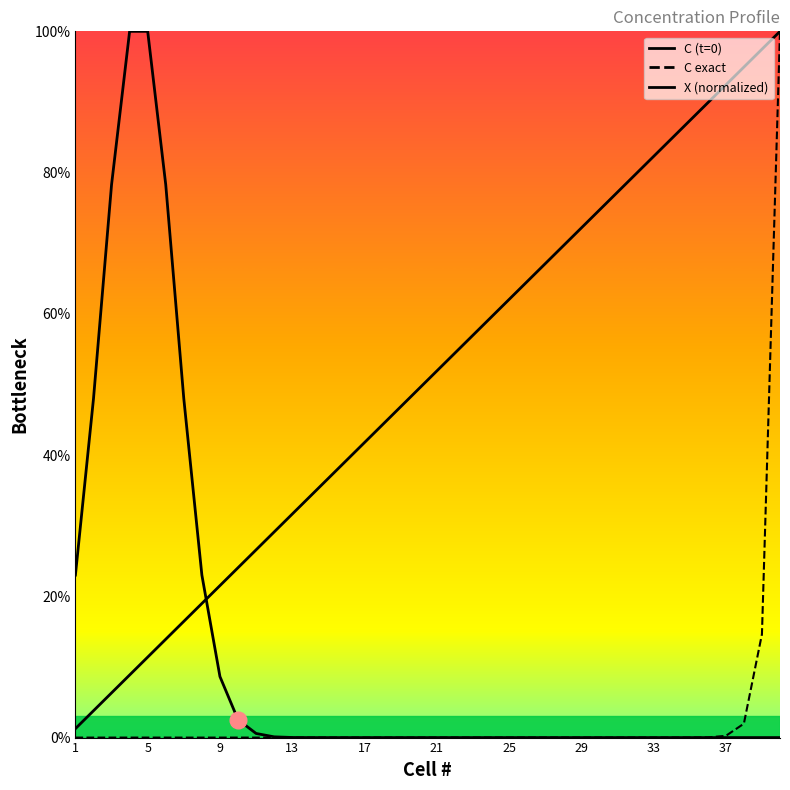

Reading left to right, transcribe all the data shown in this chart.

X: 0.0	0.0	0.1	0.1	0.1	0.1	0.2	0.2	0.2	0.2	0.3	0.3	0.3	0.3	0.4	0.4	0.4	0.4	0.5	0.5	0.5	0.5	0.6	0.6	0.6	0.6	0.7	0.7	0.7	0.7	0.8	0.8	0.8	0.8	0.9	0.9	0.9	0.9	1.0	1.0
C (t=0): 0.2	0.5	0.8	1.0	1.0	0.8	0.5	0.2	0.1	0.0	0.0	0.0	0.0	0.0	0.0	0.0	0.0	0.0	0.0	0.0	0.0	0.0	0.0	0.0	0.0	0.0	0.0	0.0	0.0	0.0	0.0	0.0	0.0	0.0	0.0	0.0	0.0	0.0	0.0	0.0
C exact: 0.0	0.0	0.0	0.0	0.0	0.0	0.0	0.0	0.0	0.0	0.0	0.0	0.0	0.0	0.0	0.0	0.0	0.0	0.0	0.0	0.0	0.0	0.0	0.0	0.0	0.0	0.0	0.0	0.0	0.0	0.0	0.0	0.0	0.0	0.0	0.0	0.0	0.0	0.1	1.0